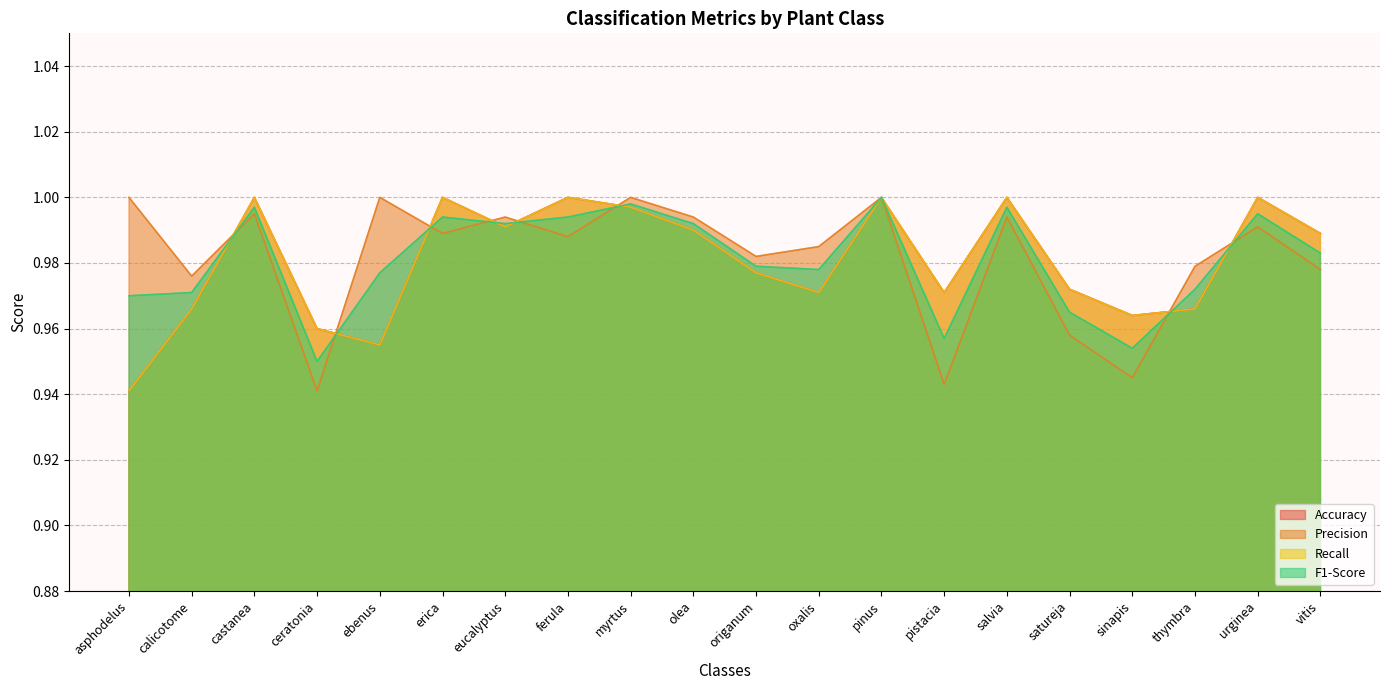

At which category does the chart reach its peak across all series?

castanea